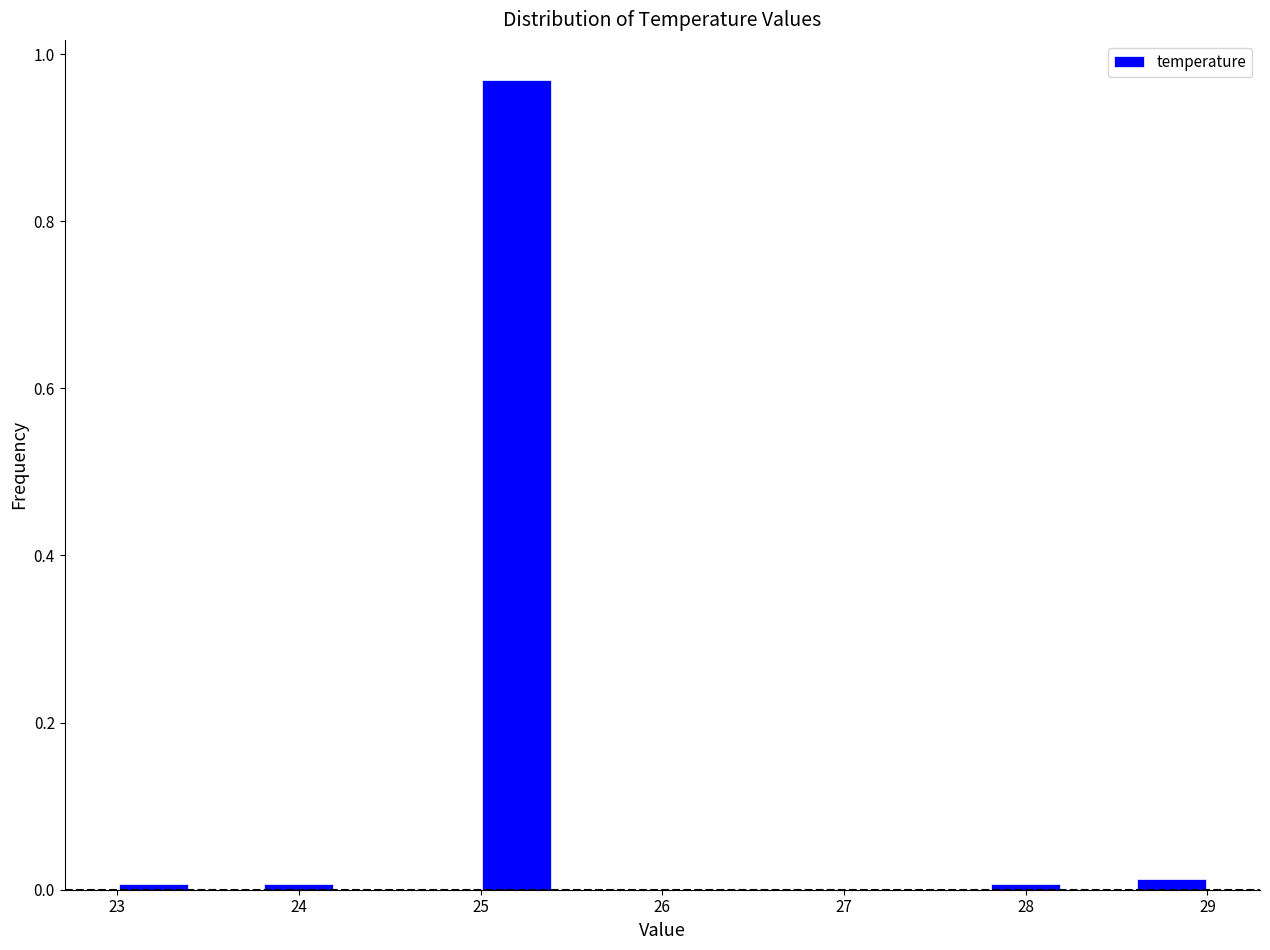

Which range on the x-axis has the tallest bar?

25.0 to 25.4